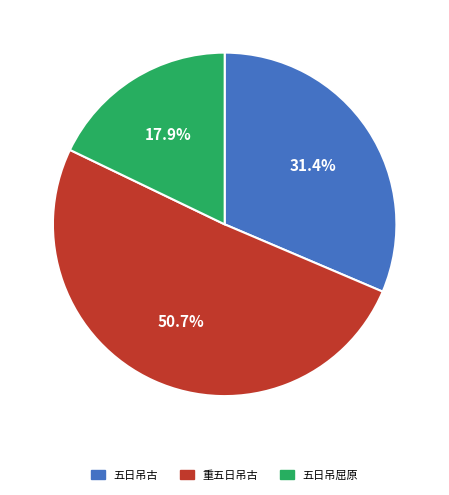

What is the smallest slice in the pie chart?

五日吊屈原